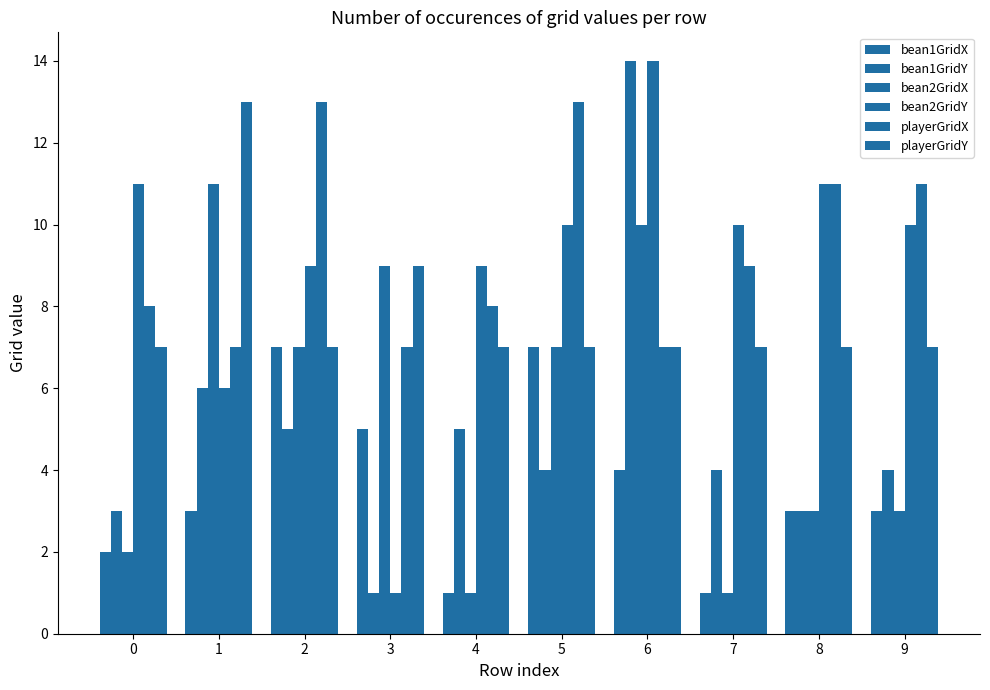

What is the sum of all playerGridX values?

94